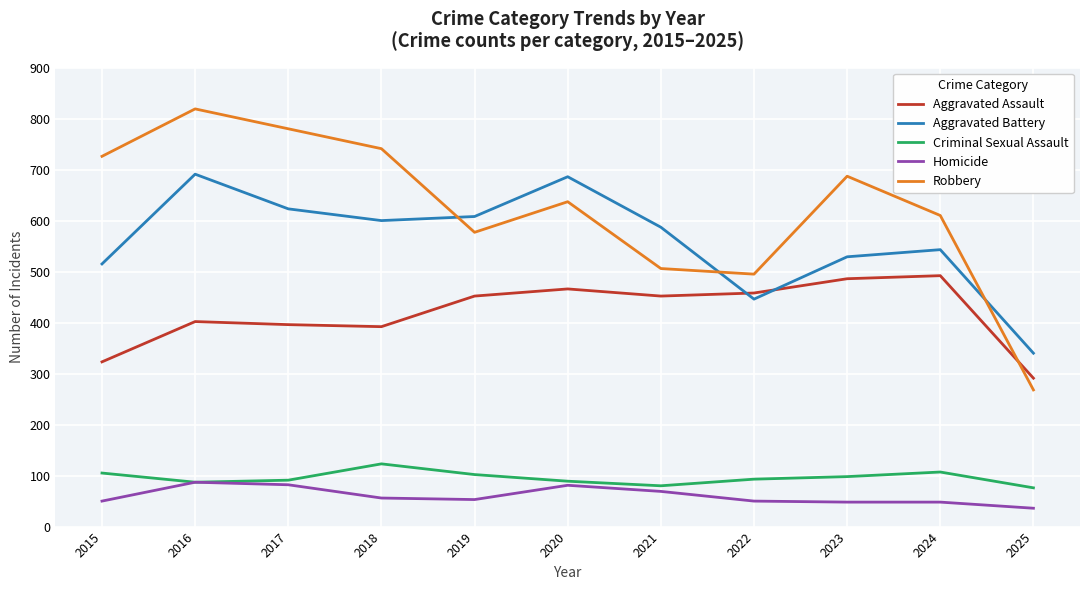

What is the sum of the Robbery values at 2017 and 2016?

1599